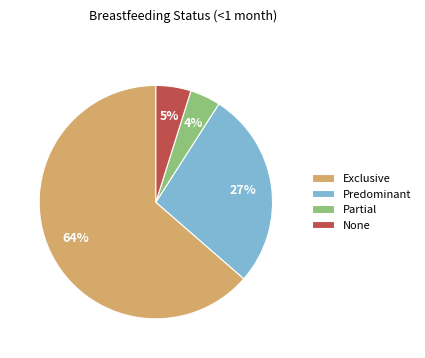

To the nearest percent, what is the combined percentage of Predominant and None?

32%